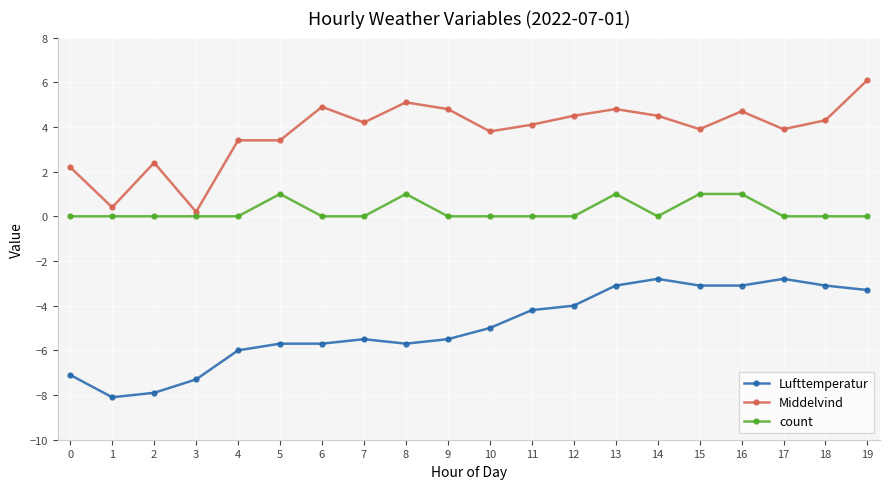

What is the maximum value for count?

1.0